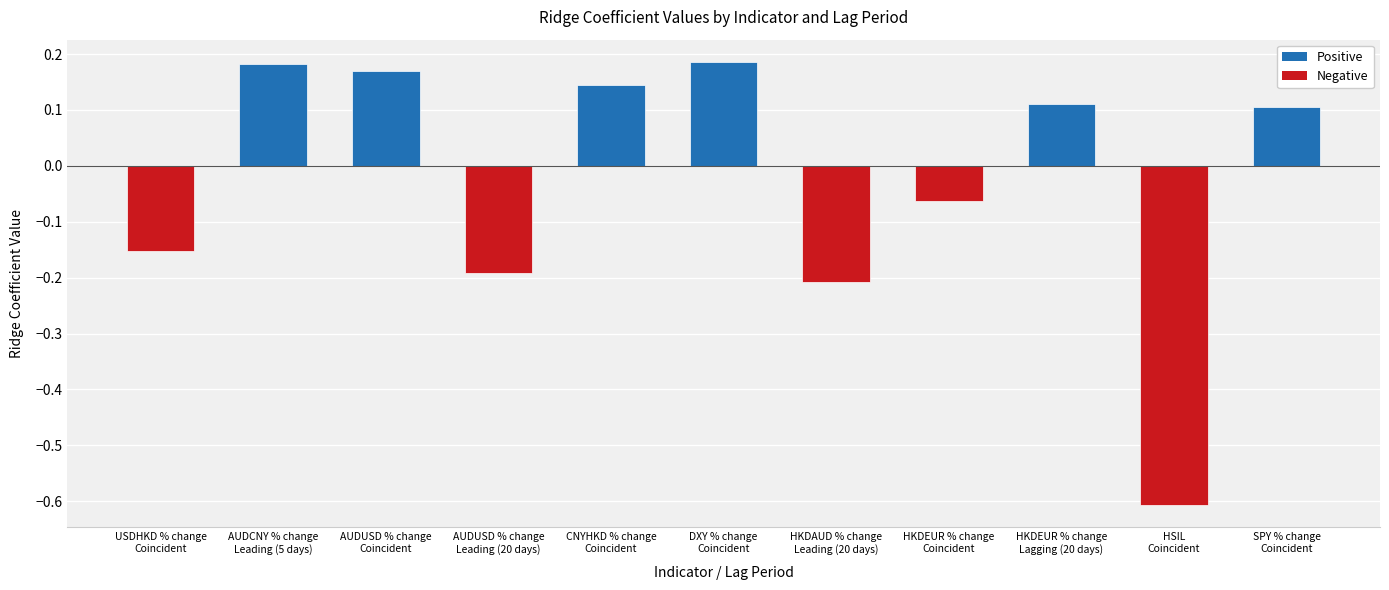

How many values are above zero?

6